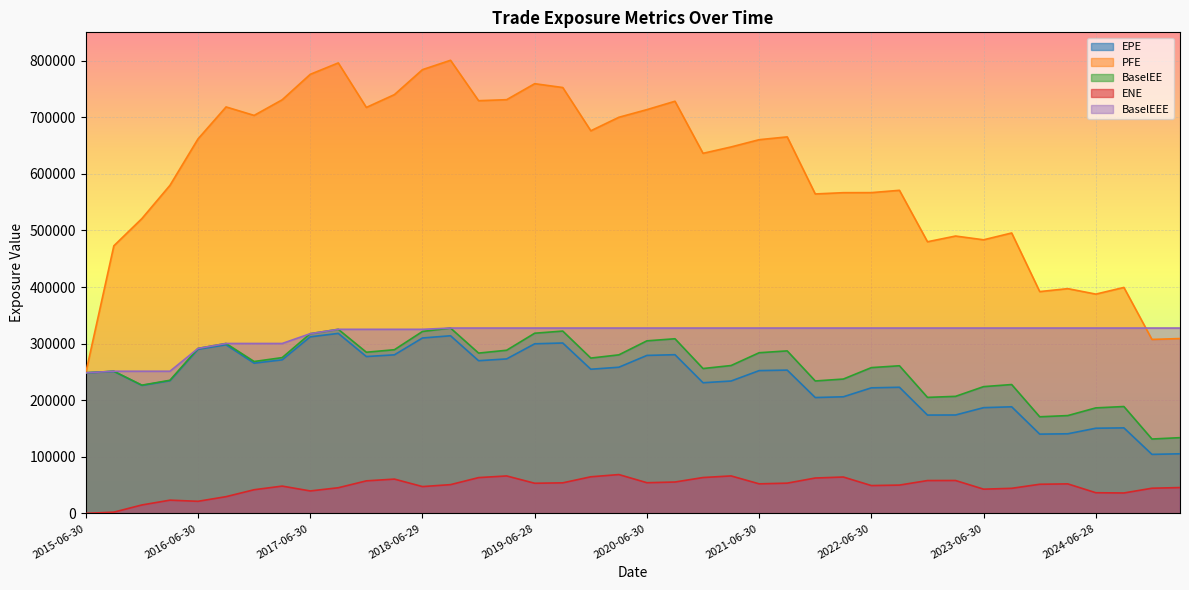

What is the total value across all series at 2017-09-29?

1809761.6